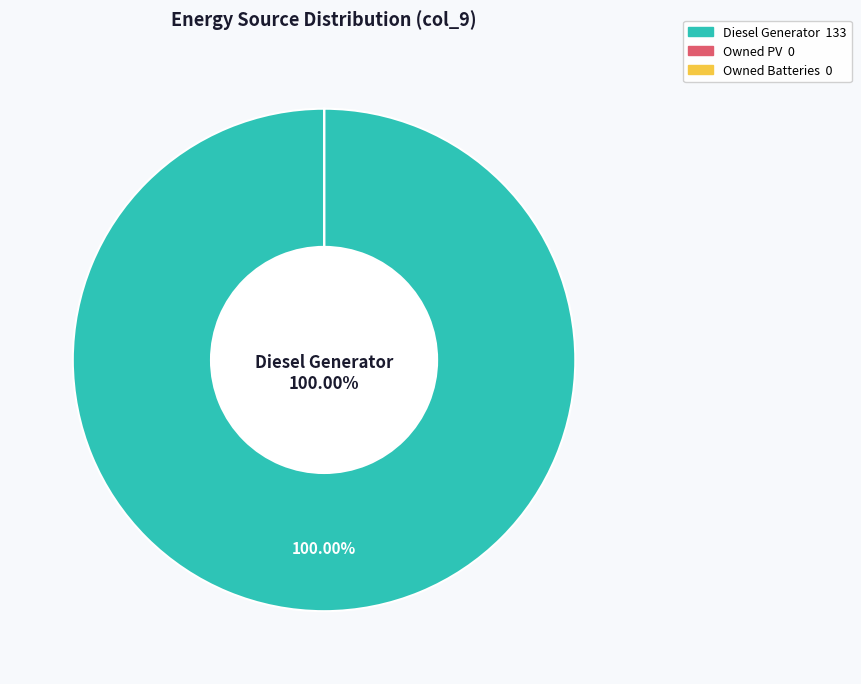

Which category has the biggest portion of the pie?

Diesel Generator